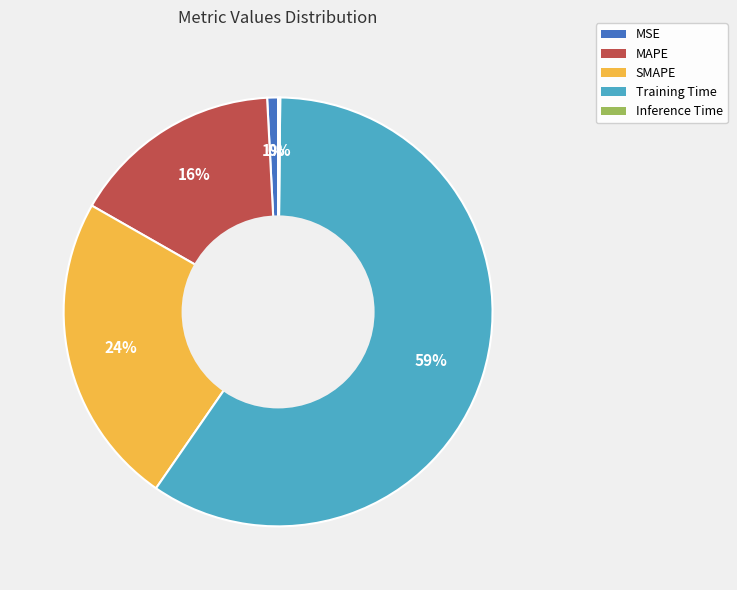

To the nearest percent, what is the combined percentage of MSE and Training Time?

60%